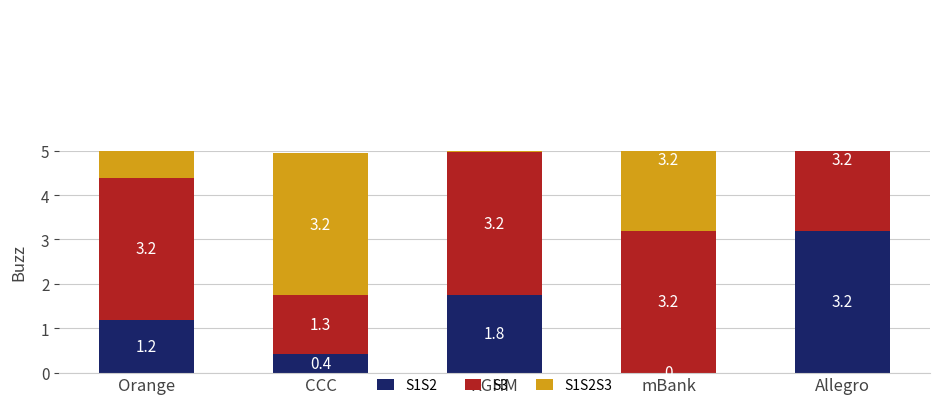

Reading left to right, extract all data points from this chart.

S1S2: Orange=1.2	CCC=0.4	KGHM=1.8	mBank=0.0	Allegro=3.2
S3: Orange=3.2	CCC=1.3	KGHM=3.2	mBank=3.2	Allegro=3.2
S1S2S3: Orange=3.2	CCC=3.2	KGHM=3.2	mBank=3.2	Allegro=3.2